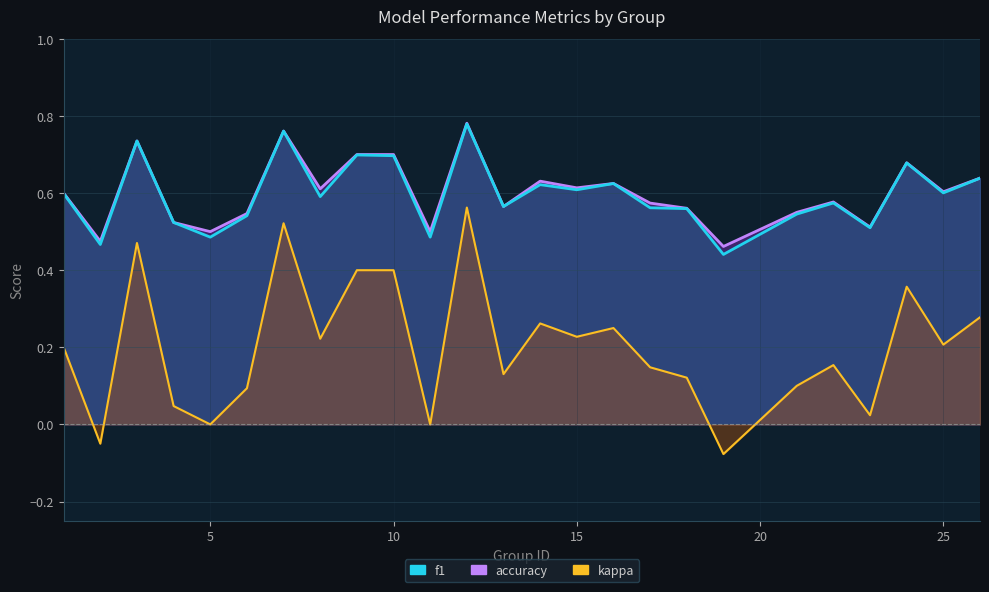

Which has a higher value, 14 or 18?

14